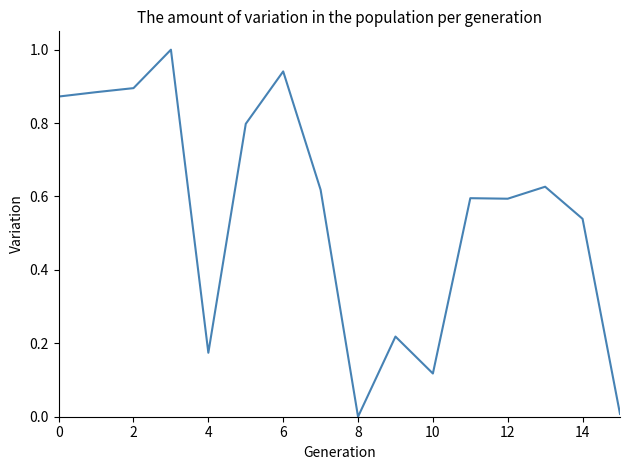

What is the difference between the maximum and minimum values?

1.0